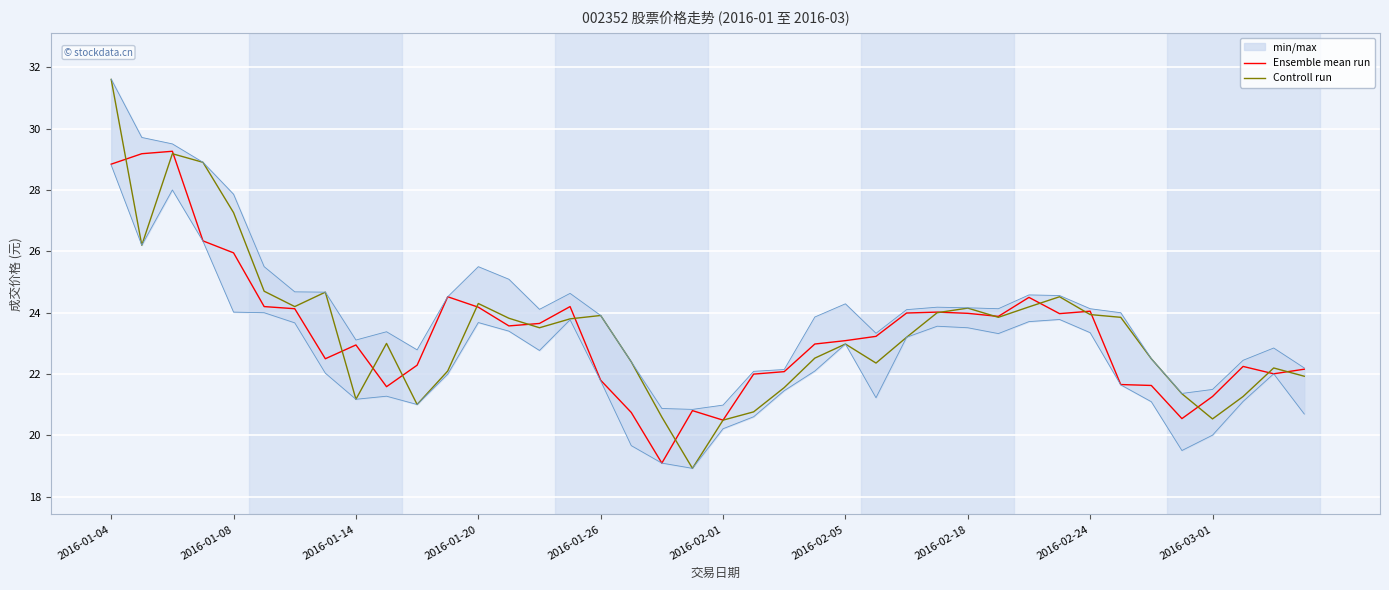

What is the minimum value for Controll run?

18.9